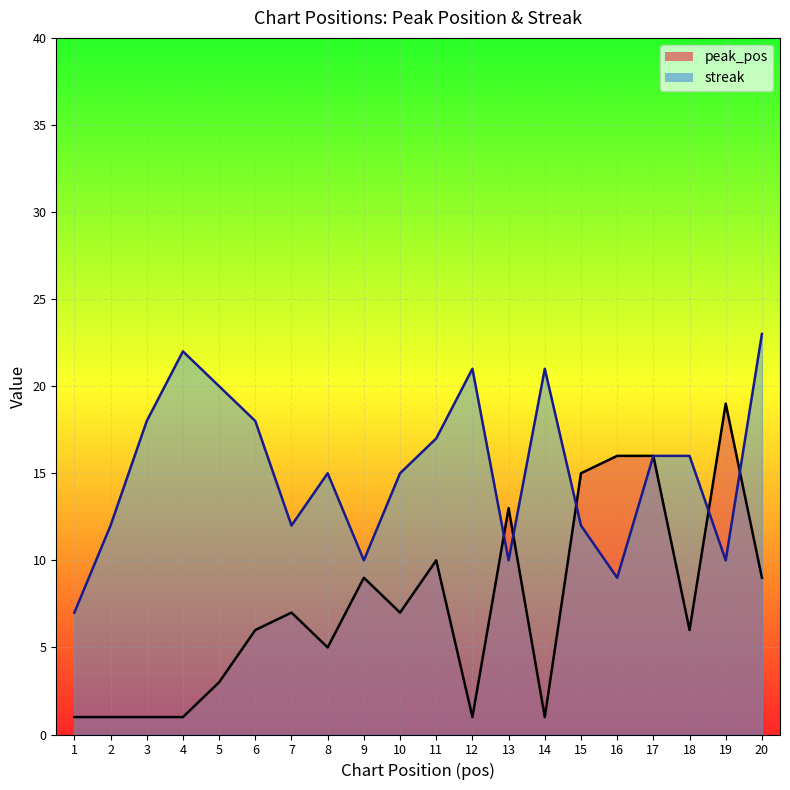

At which category does streak_line reach its first local valley?

7